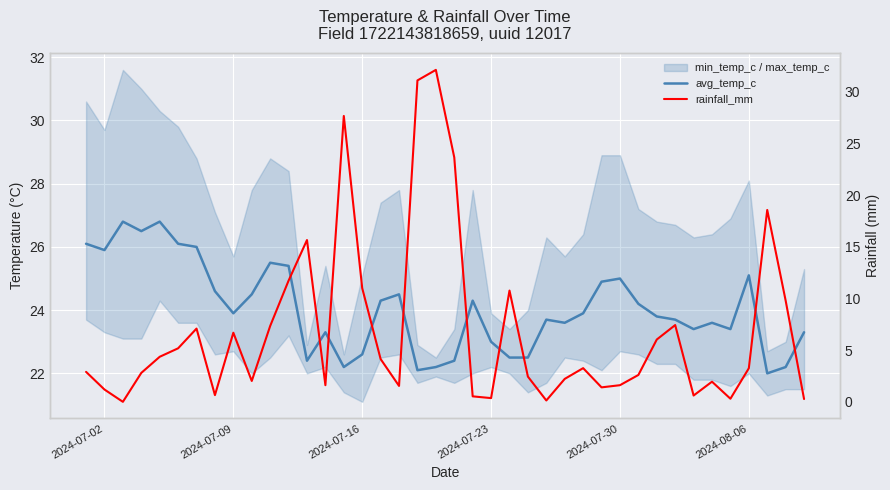

Which series has the largest total across all categories?

avg_temp_c